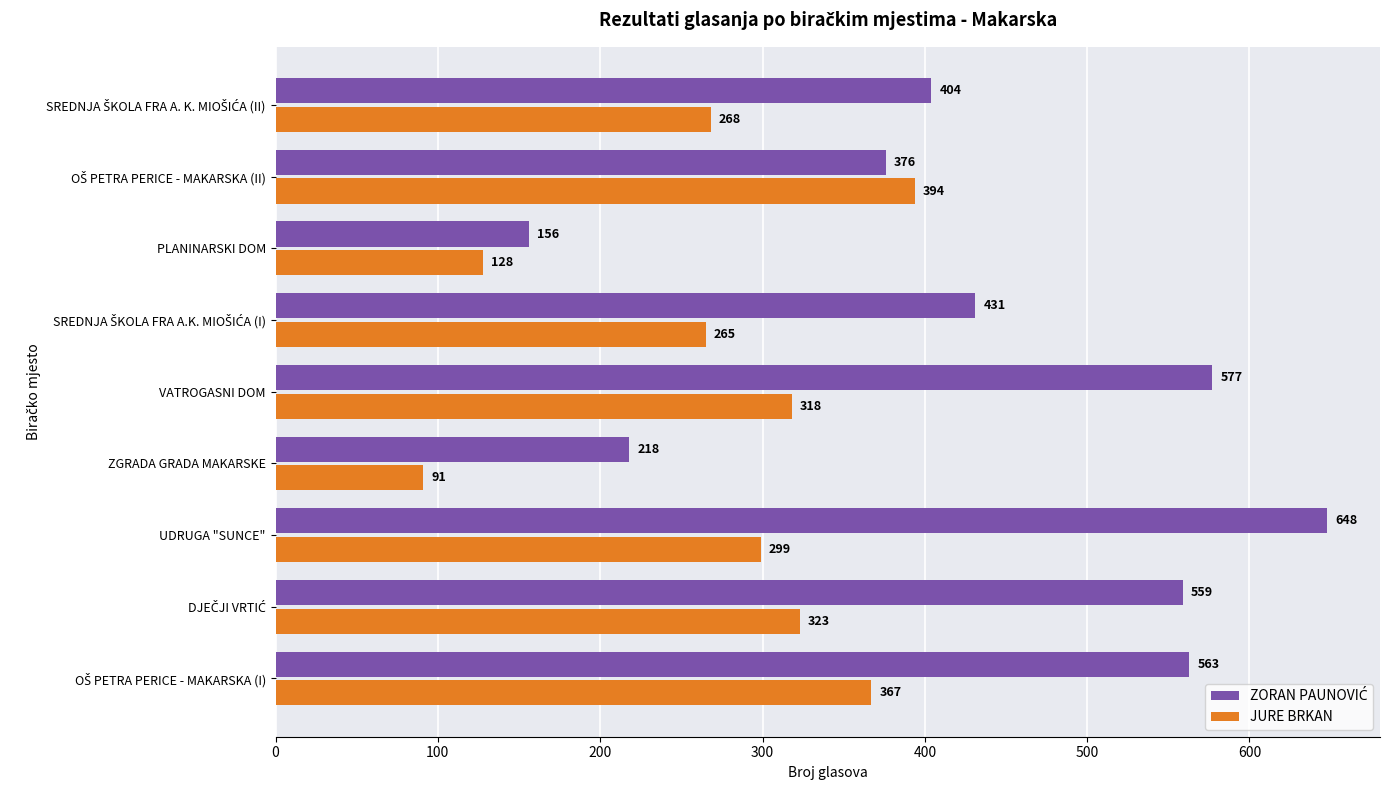

How many data points does each series have?

9